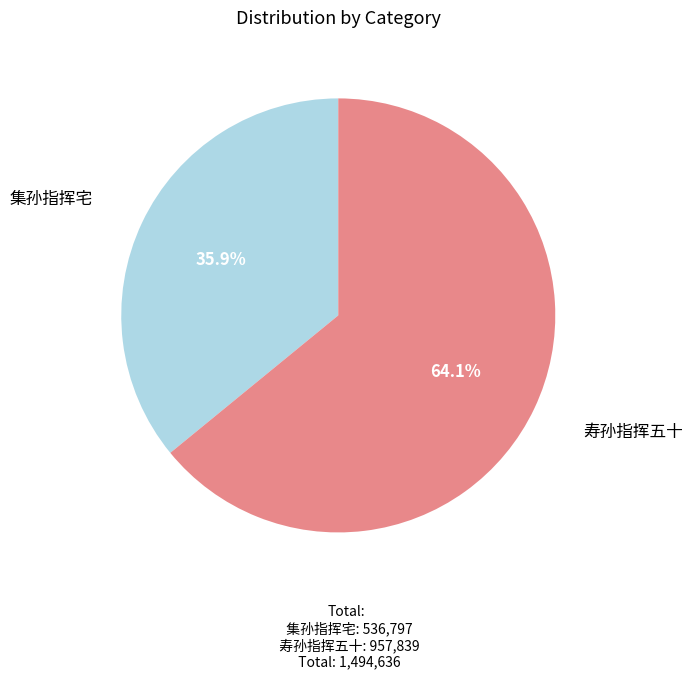

Does any single category account for the majority?

Yes